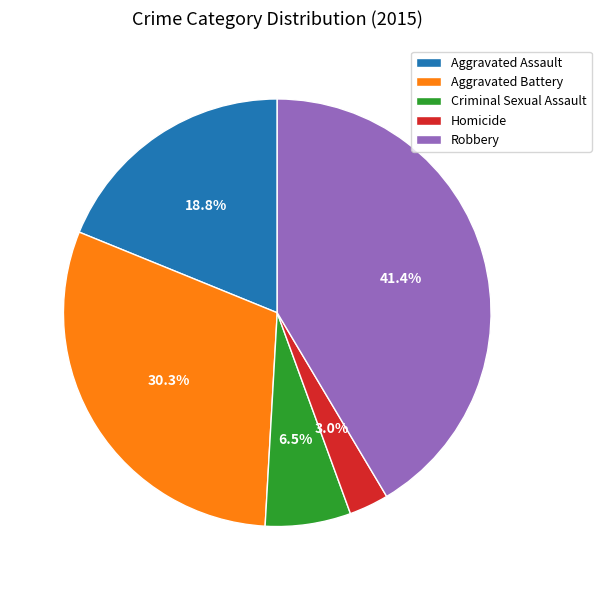

Is it true that Aggravated Assault is 19% of the pie?

True